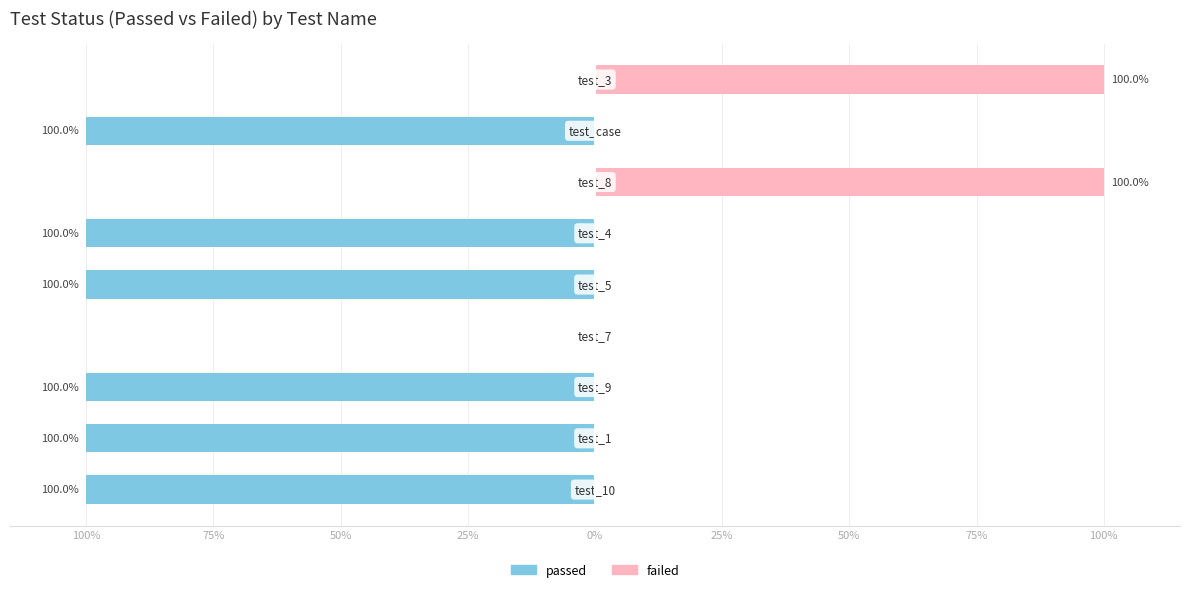

What is the spread (max minus min) of values at 50%?

100